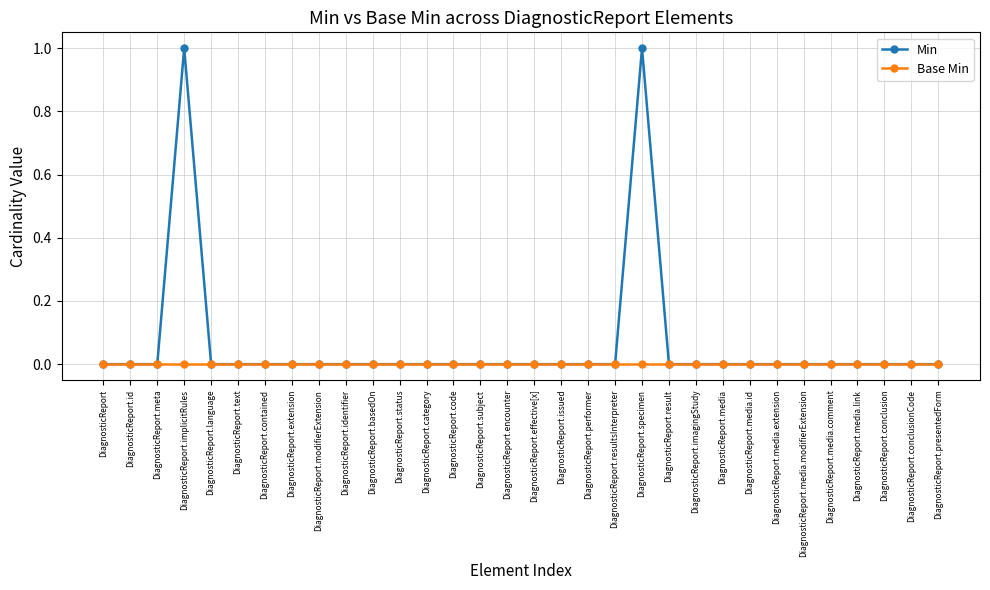

What is the sum of all Min values?

2